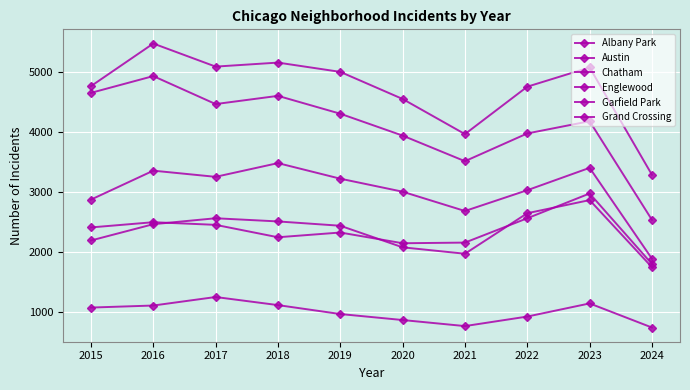

Between 2016 and 2019, which series saw the biggest shift?

Englewood